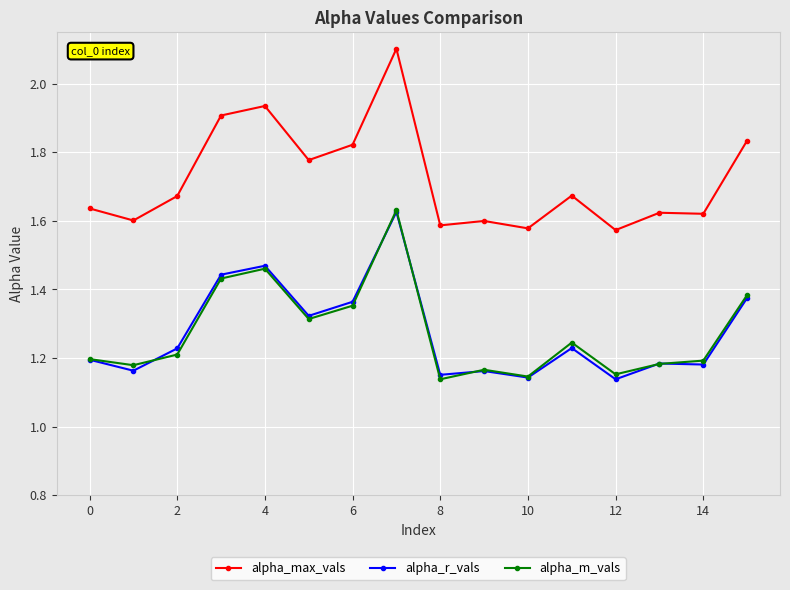

Count the alpha_max_vals values in the range 1 to 2.

15